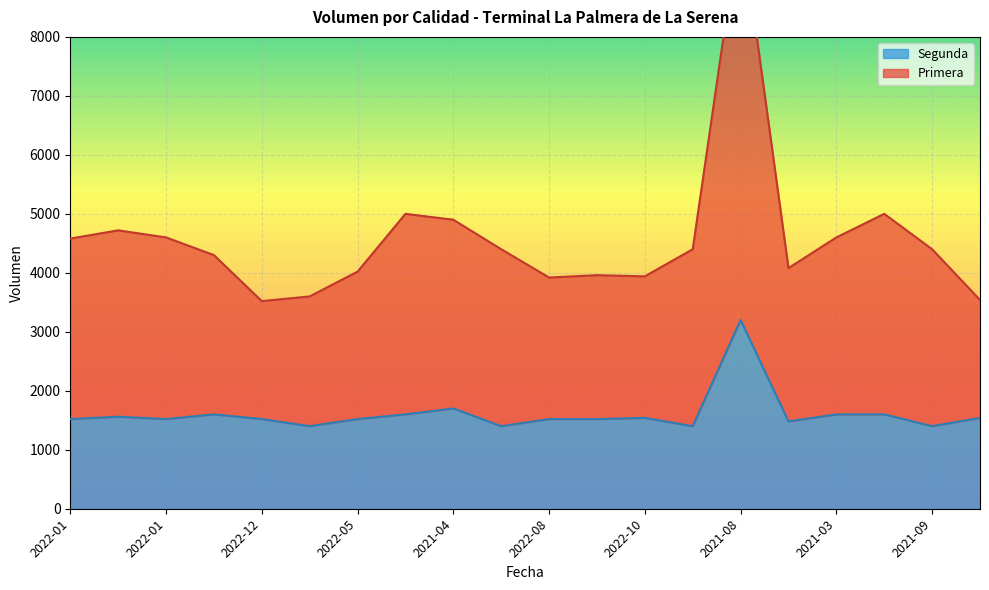

What value does the Segunda series have at 2022-01, to the nearest 50?

1550